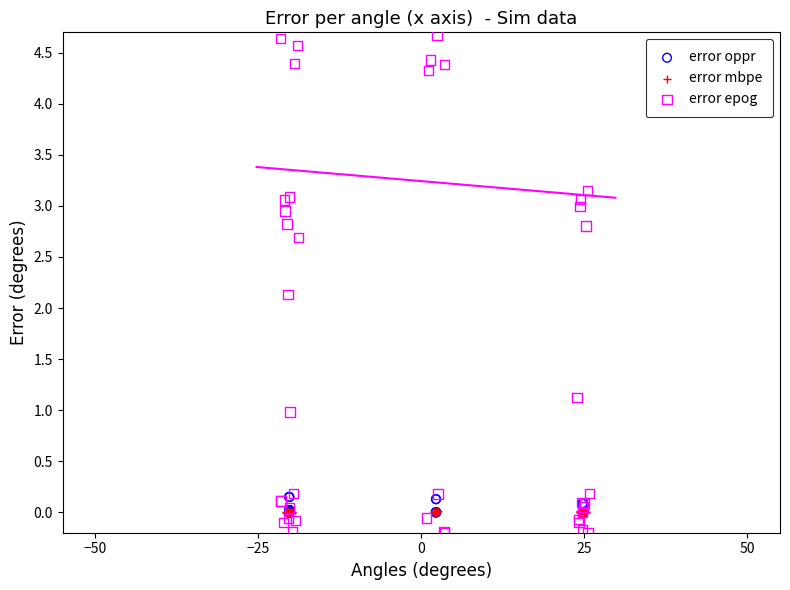

Which series contains the highest Y value?

error epog